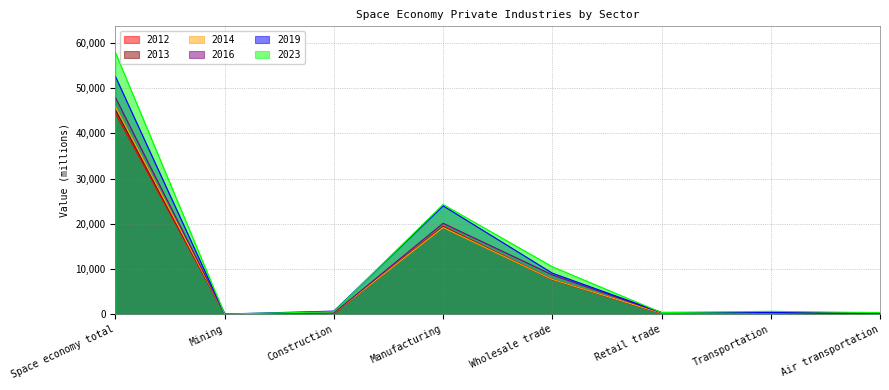

Count the number of categories in the chart.

8